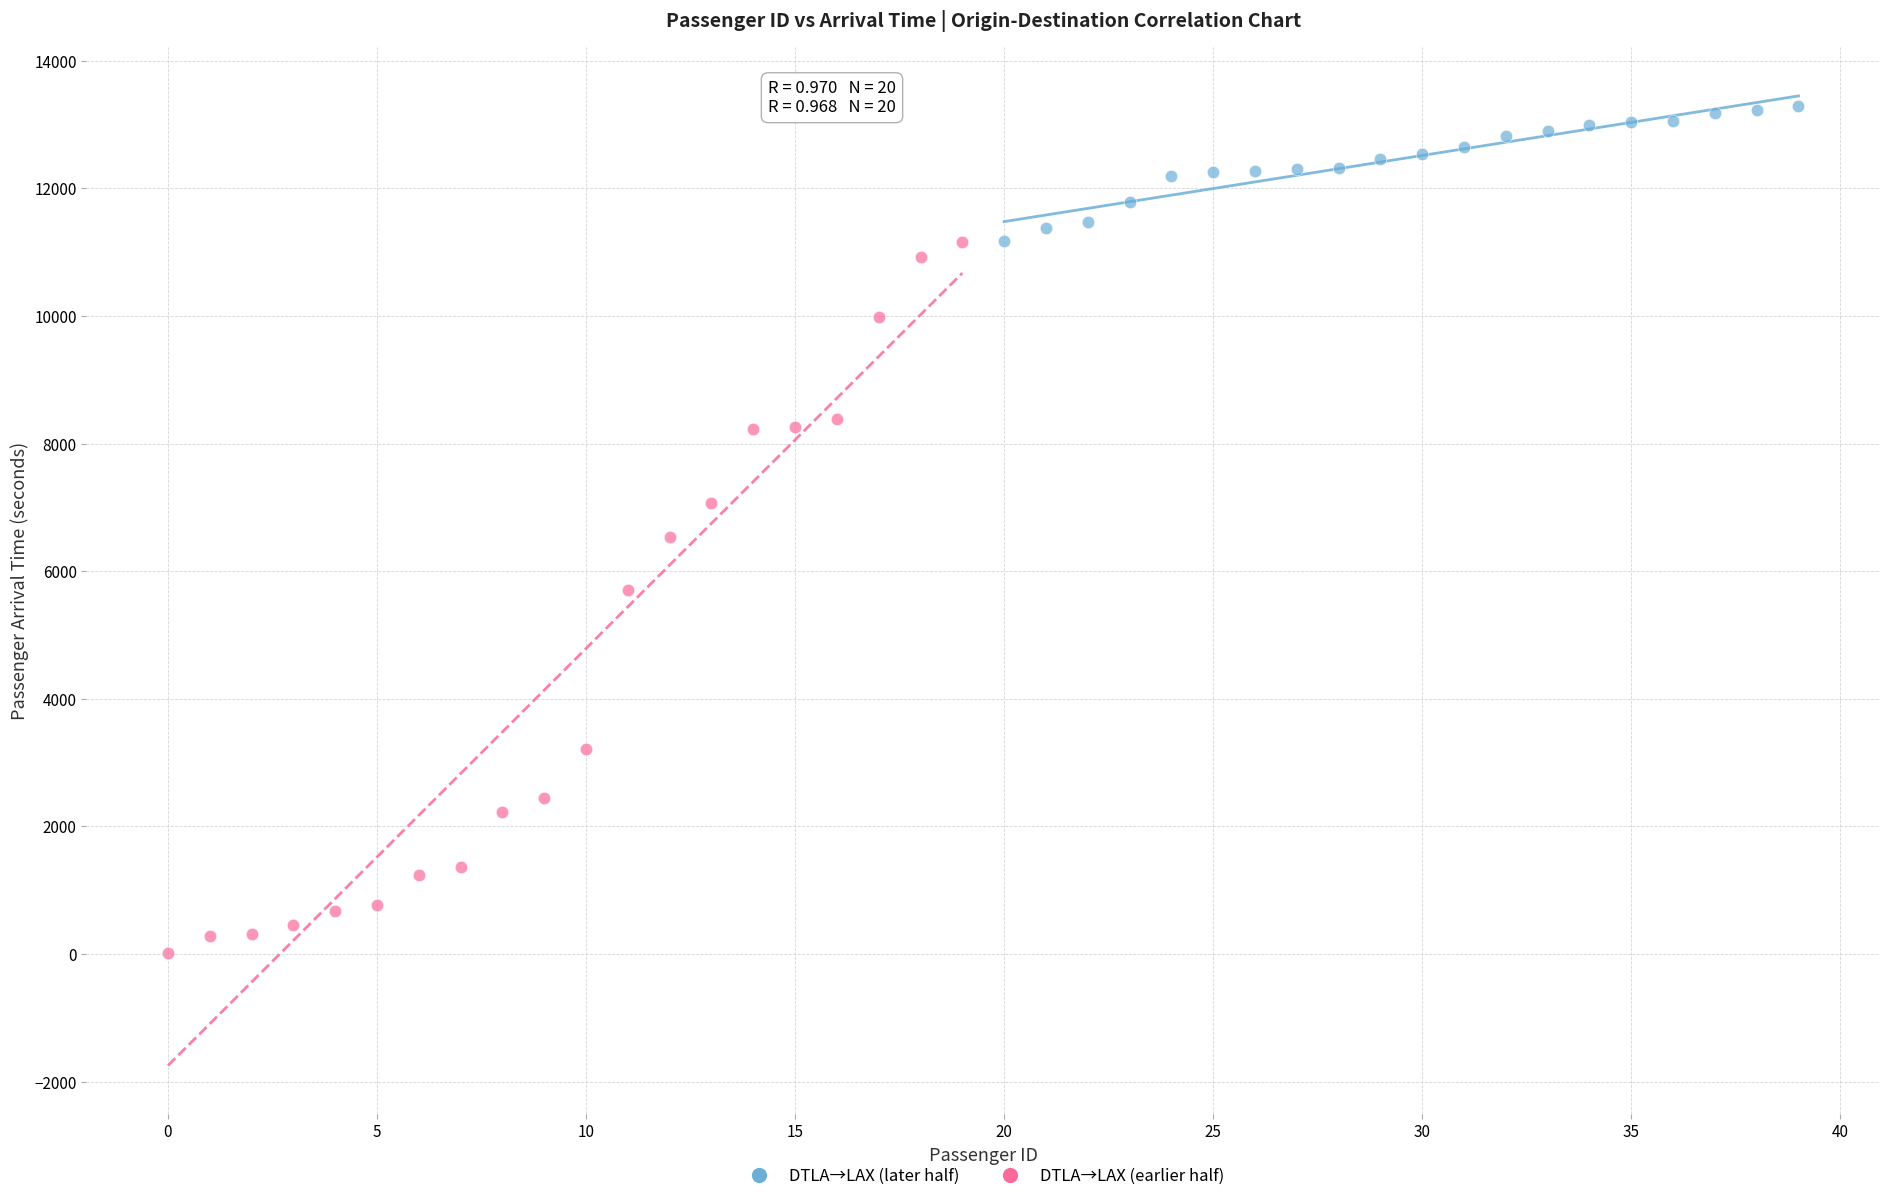

Which series contains the highest Y value?

DTLA→LAX (later half)